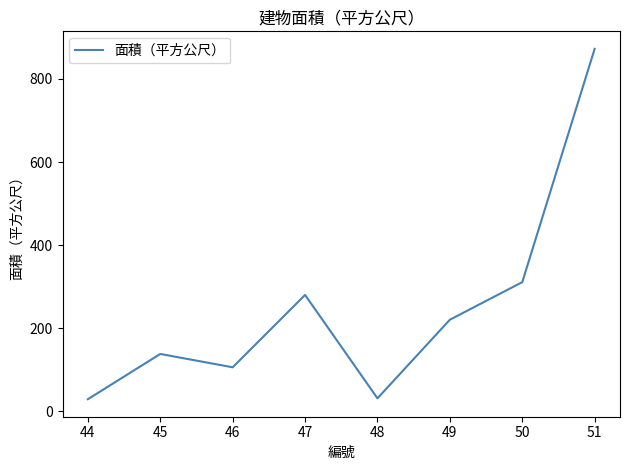

At which category does the data reach its first local valley?

46